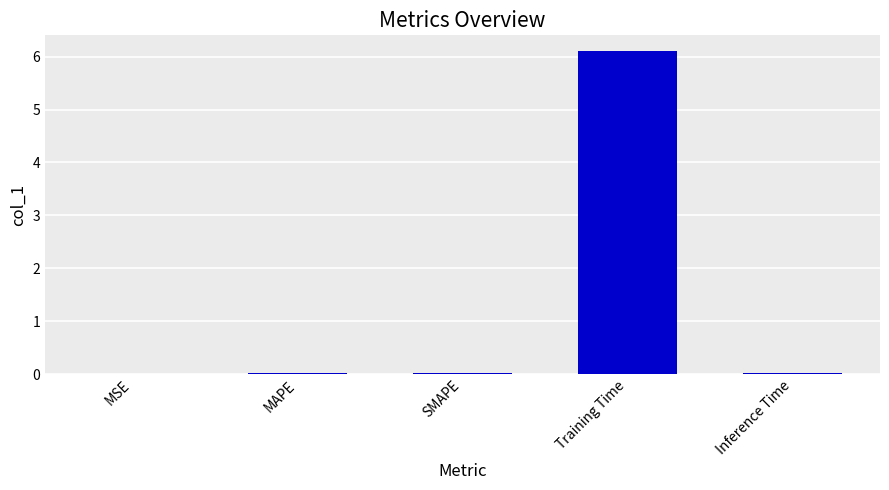

At which category does the chart reach its peak across all series?

Training Time